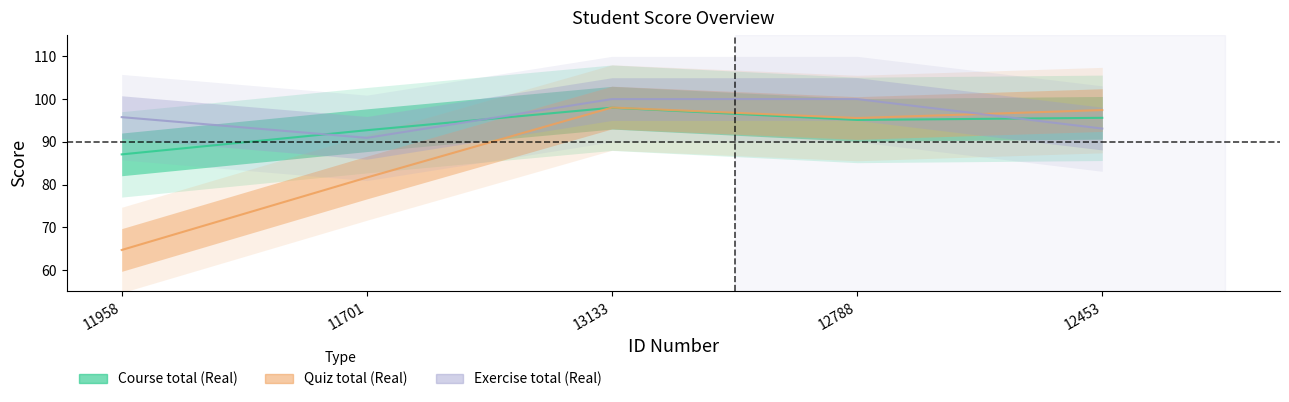

Reading left to right, what are all the values shown in this chart?

Course total (Real): 11958=87.0	11701=92.7	13133=98.0	12788=95.1	12453=95.6
Quiz total (Real): 11958=64.7	11701=81.6	13133=98.0	12788=95.6	12453=97.4
Exercise total (Real): 11958=95.8	11701=90.9	13133=100.0	12788=100.0	12453=93.1